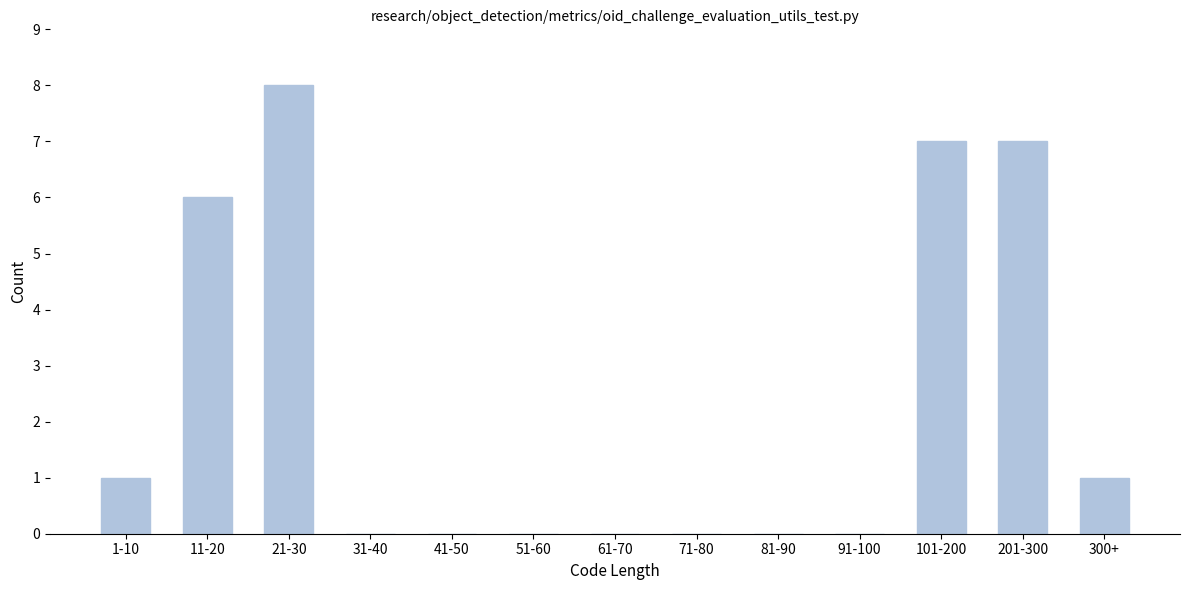

Reading left to right, transcribe all the data shown in this chart.

1-10=1	11-20=6	21-30=8	31-40=0	41-50=0	51-60=0	61-70=0	71-80=0	81-90=0	91-100=0	101-200=7	201-300=7	300+=1